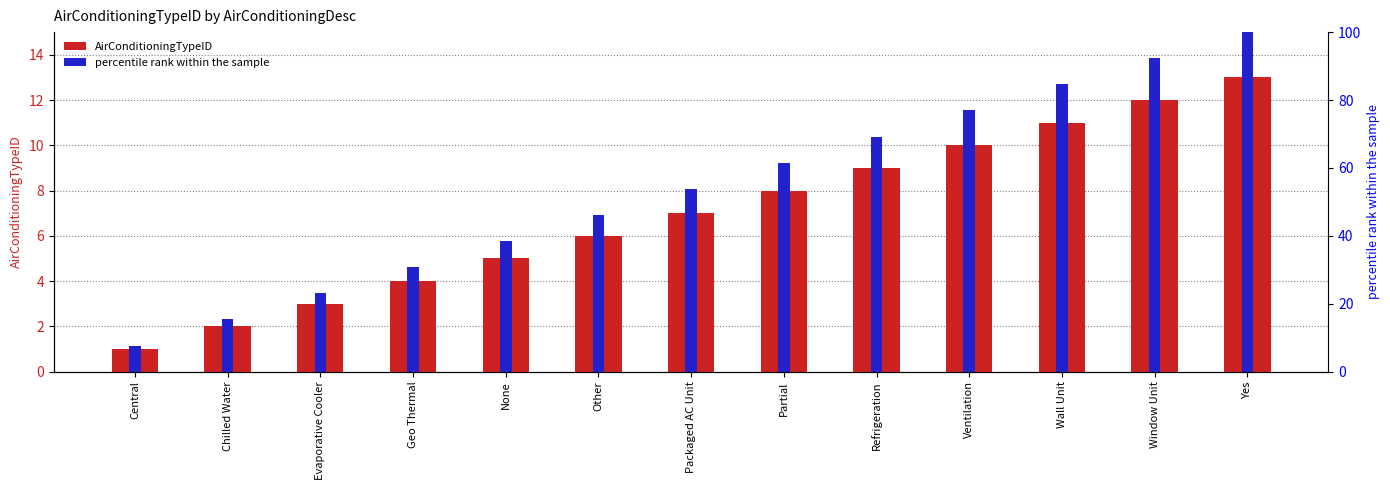

How many values in the AirConditioningTypeID series exceed 7?

6